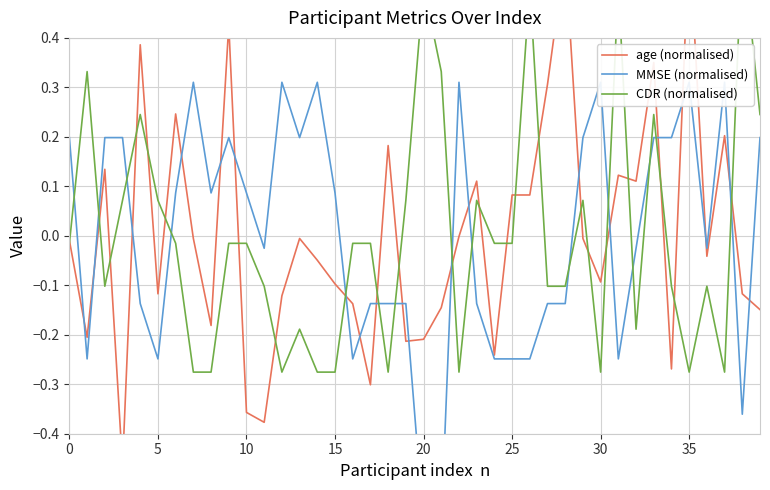

What is the maximum value shown in the chart?

0.6